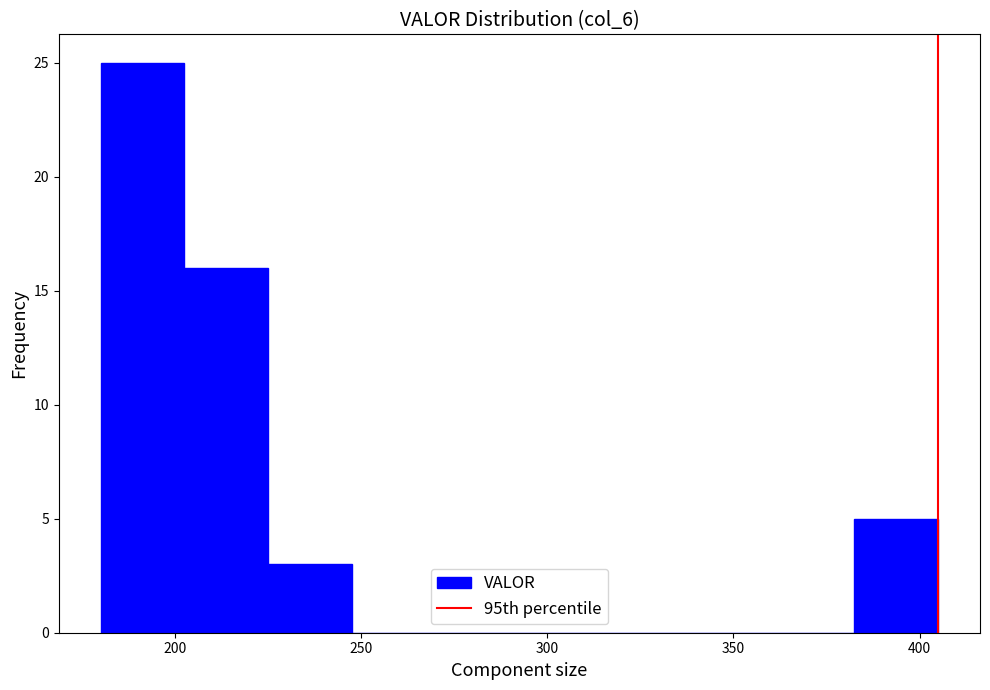

Reading left to right, transcribe this chart: for each bar, give the range it covers on the x-axis and its height. Neither the bar edges nor the heights are printed on the chart, so give them approximately, as read against the axes.

180.0 to 202.5: 25
202.5 to 225.0: 16
225.0 to 247.5: 3
247.5 to 270.0: 0
270.0 to 292.5: 0
292.5 to 315.0: 0
315.0 to 337.5: 0
337.5 to 360.0: 0
360.0 to 382.5: 0
382.5 to 405.0: 5